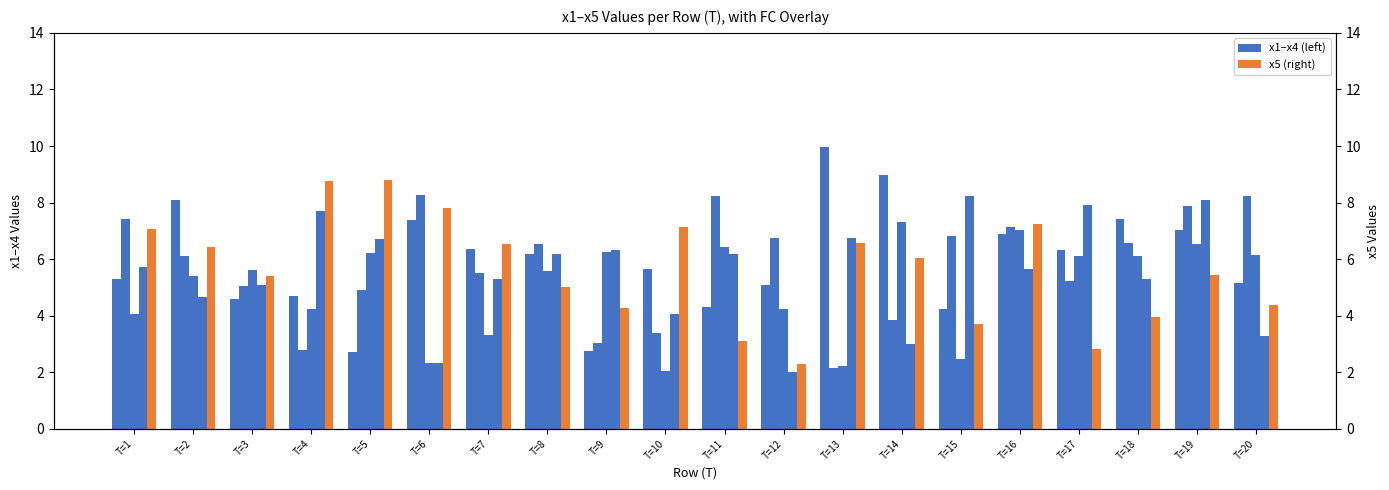

How many data points does each series have?

20